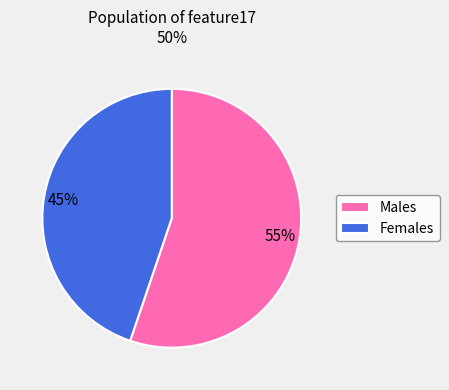

How many slices are in this pie chart?

2